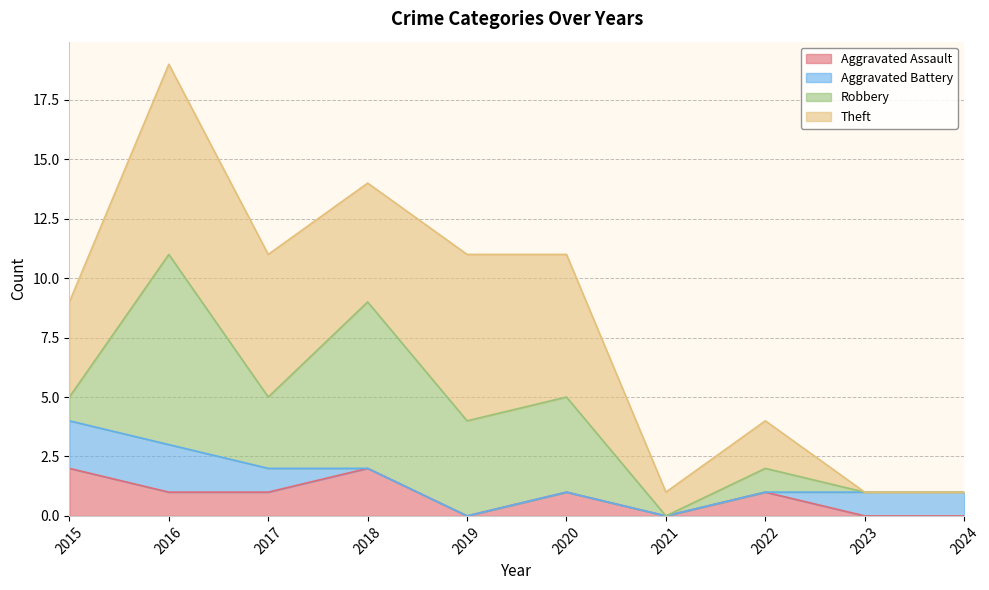

How many lines are shown in the chart?

4